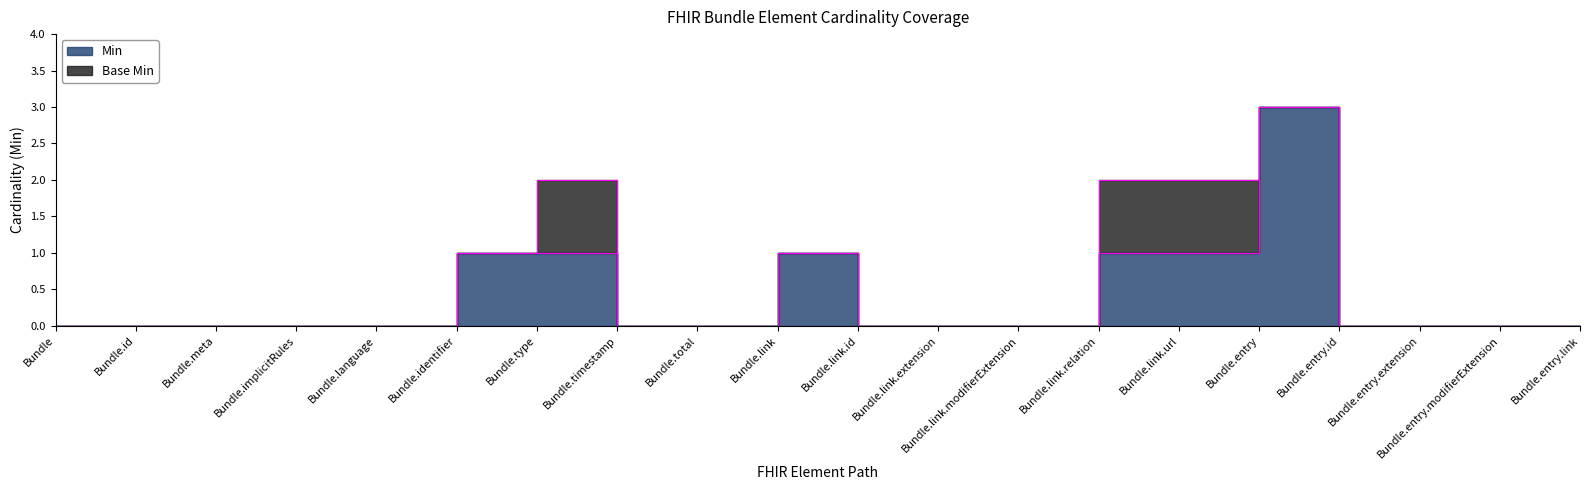

List the labels in order of value, smallest first.

Bundle, Bundle.id, Bundle.meta, Bundle.implicitRules, Bundle.language, Bundle.timestamp, Bundle.total, Bundle.link.id, Bundle.link.extension, Bundle.link.modifierExtension, Bundle.entry.id, Bundle.entry.extension, Bundle.entry.modifierExtension, Bundle.entry.link, Bundle.identifier, Bundle.type, Bundle.link, Bundle.link.relation, Bundle.link.url, Bundle.entry